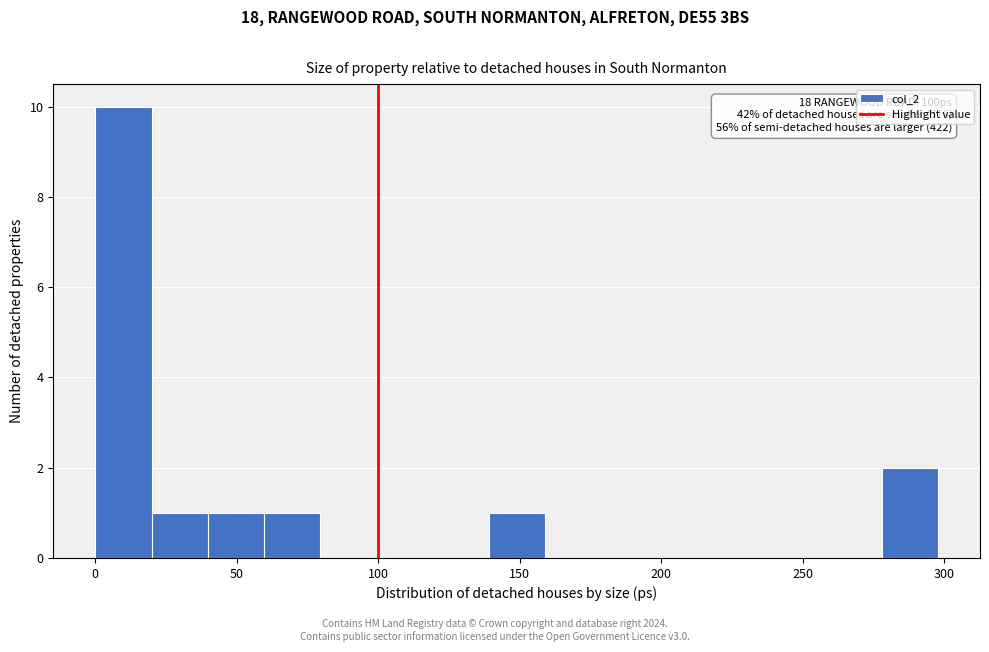

Read against the x-axis, roughly where is the centre of the tallest bar?

10